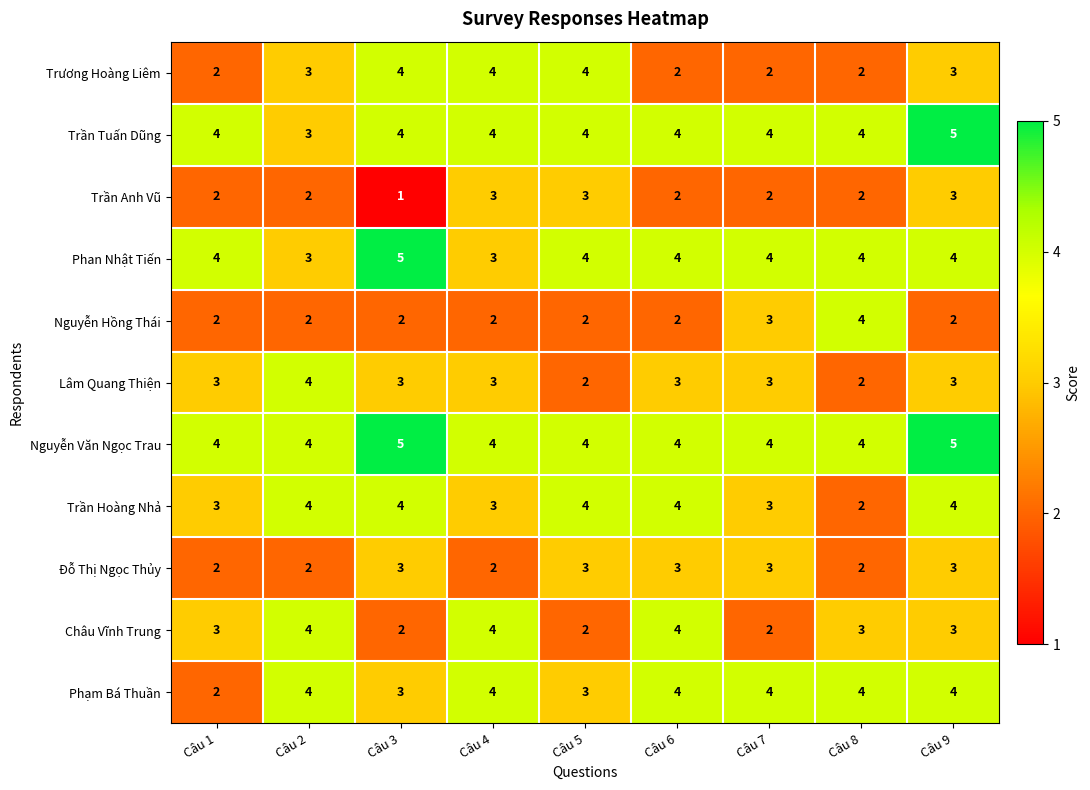

What is the sum of all Lâm Quang Thiện values?

26